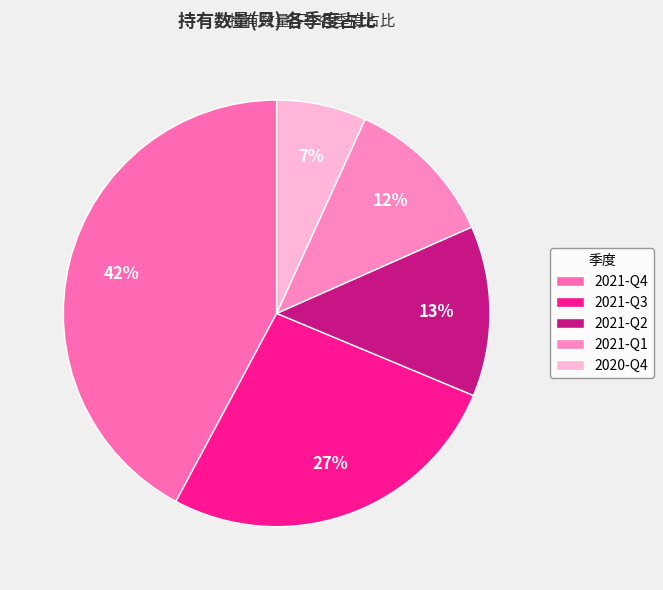

Between 2021-Q3 and 2021-Q2, which is larger?

2021-Q3